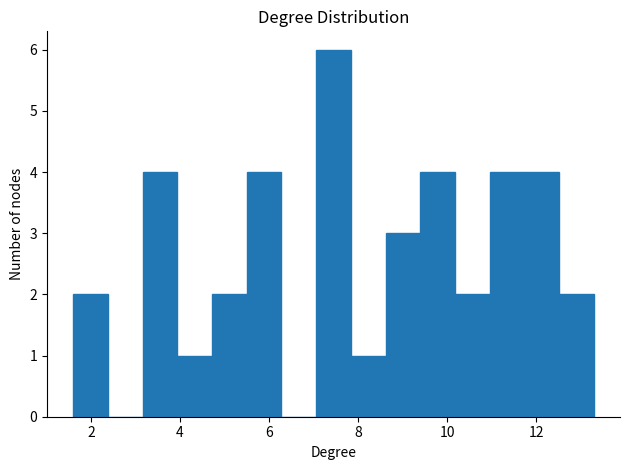

Read against the x-axis, roughly where is the centre of the tallest bar?

7.4